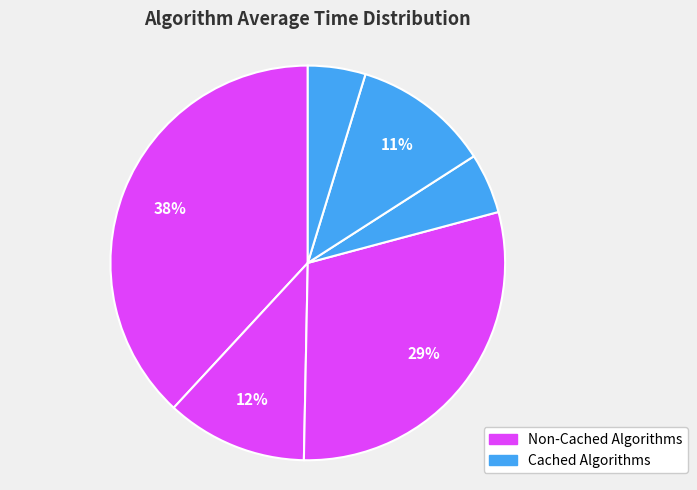

Count the number of slices in the pie.

6